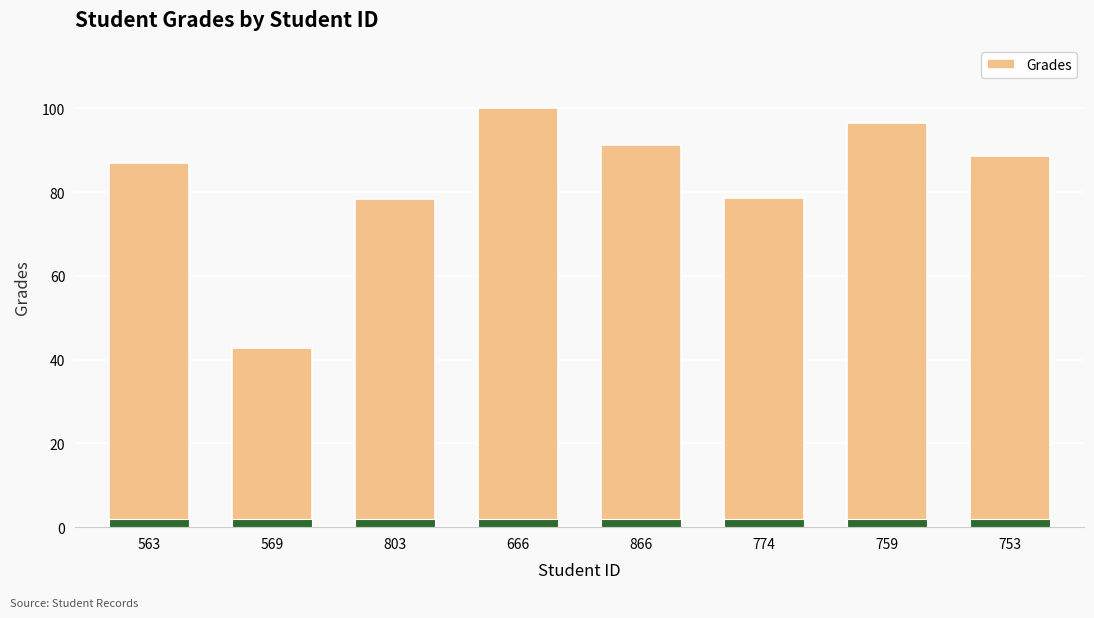

How many values are below 88?

4